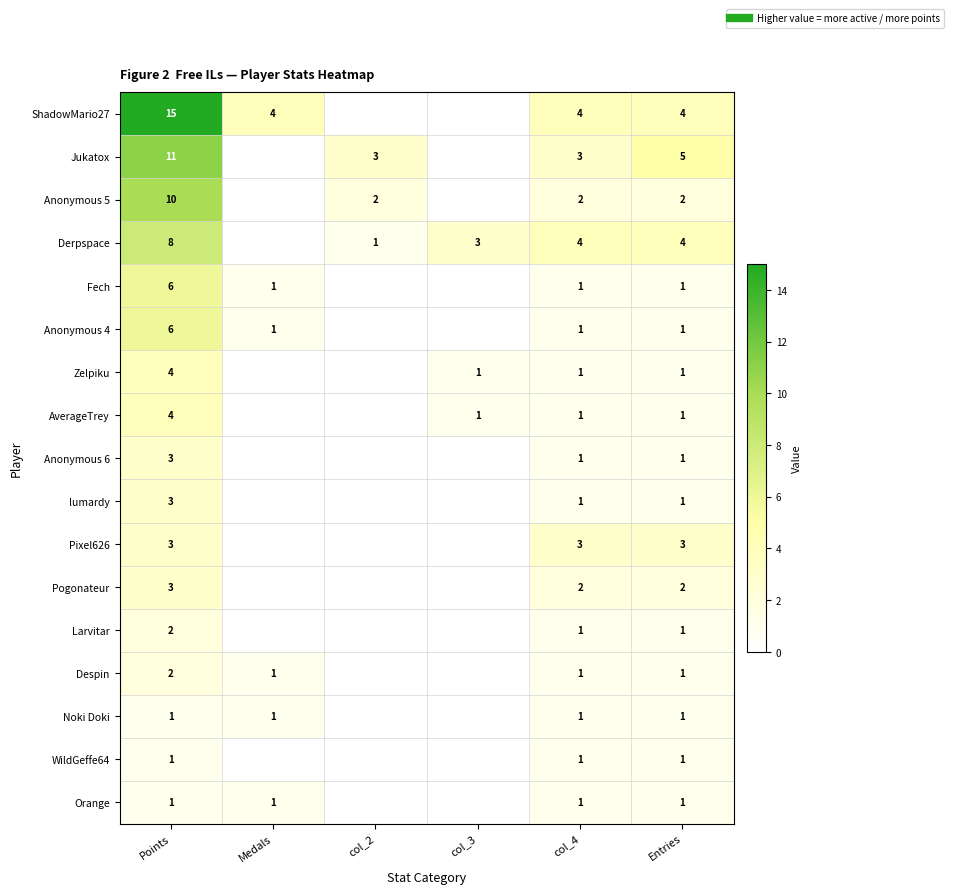

How many distinct data groups are displayed?

17